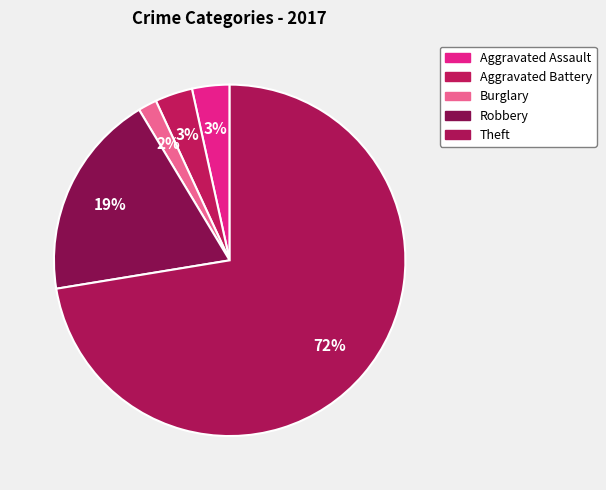

How many slices are in this pie chart?

5